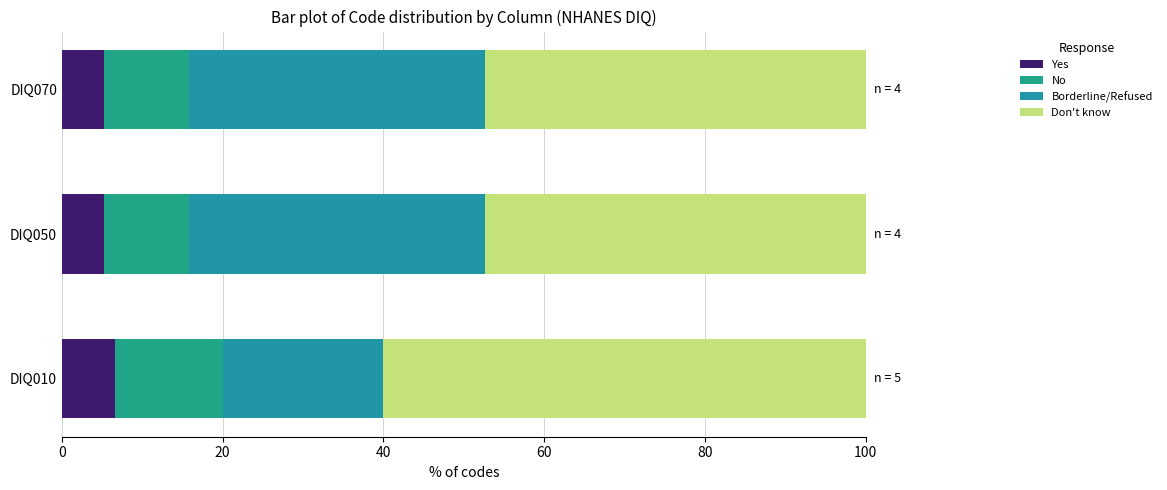

Count the number of categories in the chart.

3